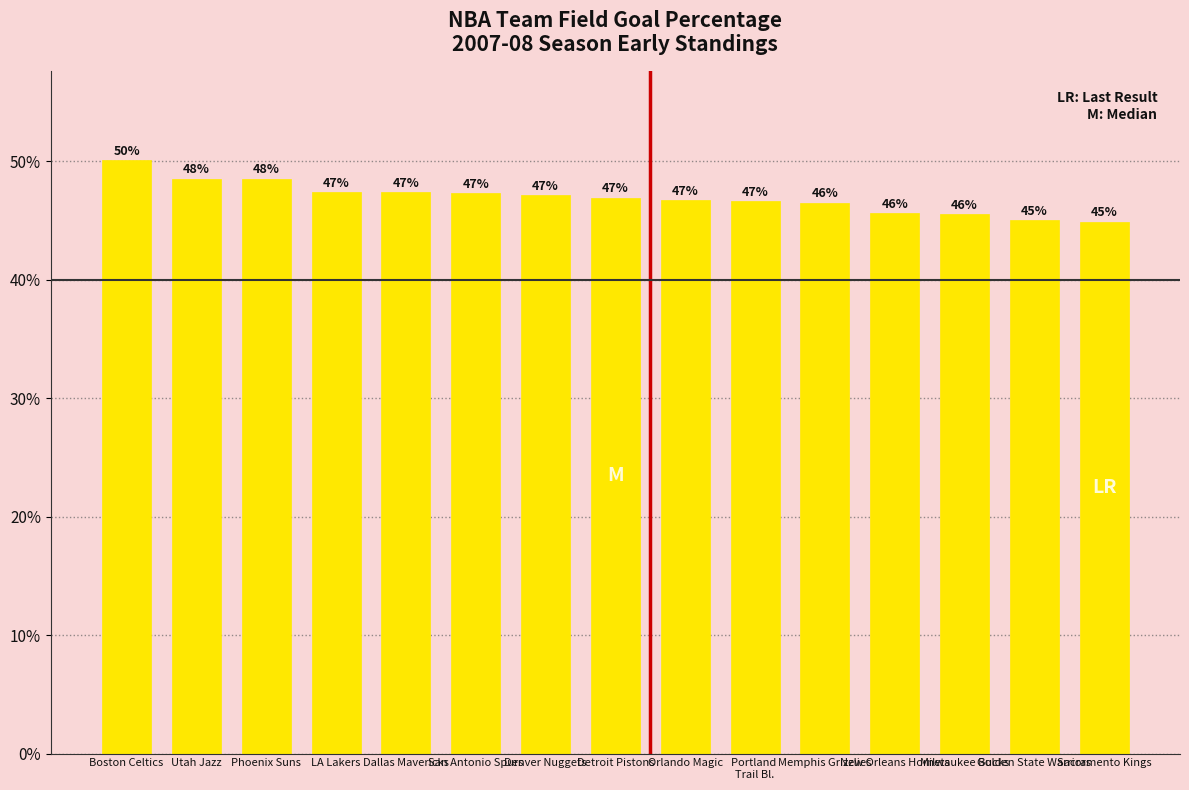

Between Utah Jazz and Orlando Magic, which is larger?

Utah Jazz